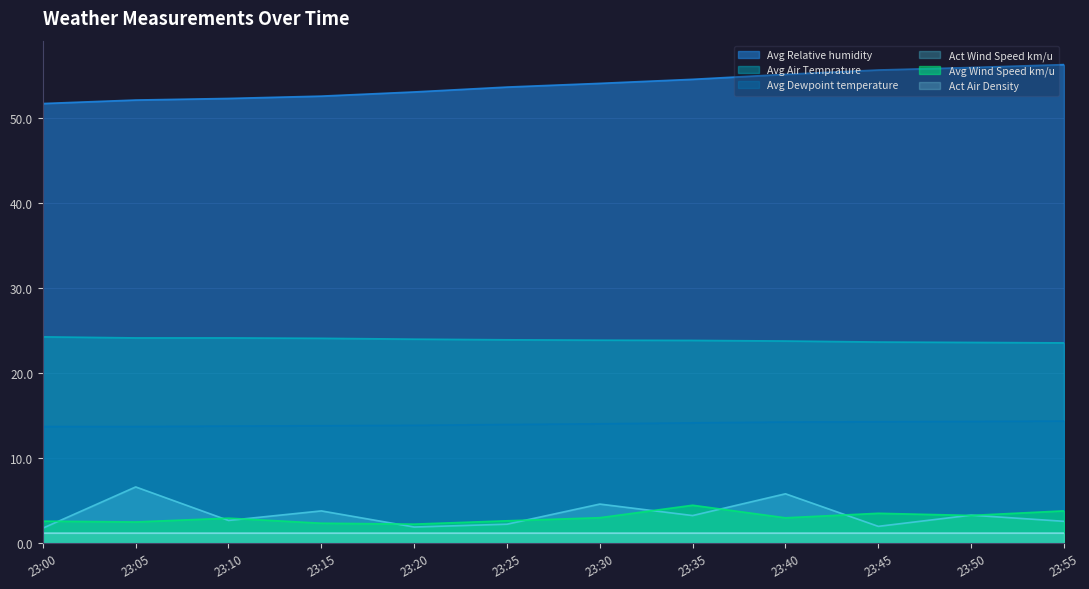

At which label is Avg Relative humidity closest to 54?

23:30